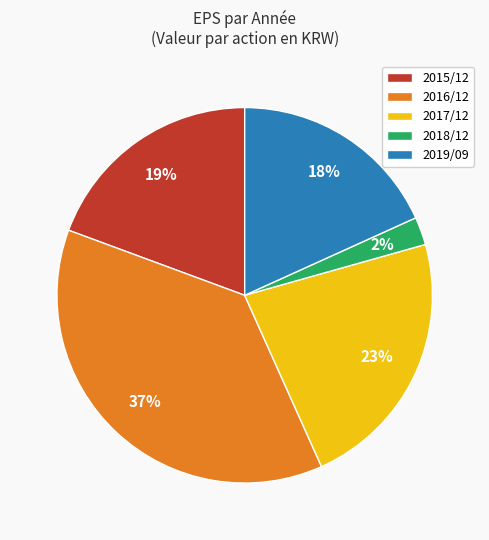

Is the sum of 2018/12 and 2019/09 greater than half?

No